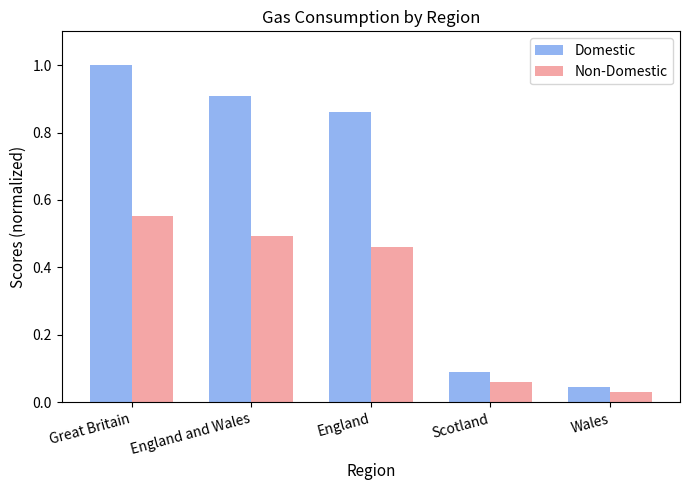

Which series has the largest total across all categories?

Domestic